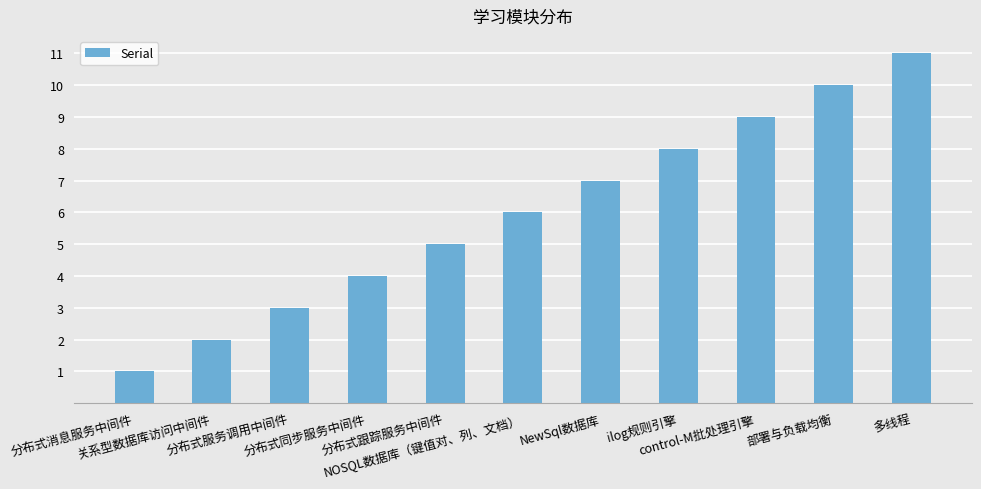

What position from the left is 关系型数据库访问中间件?

2